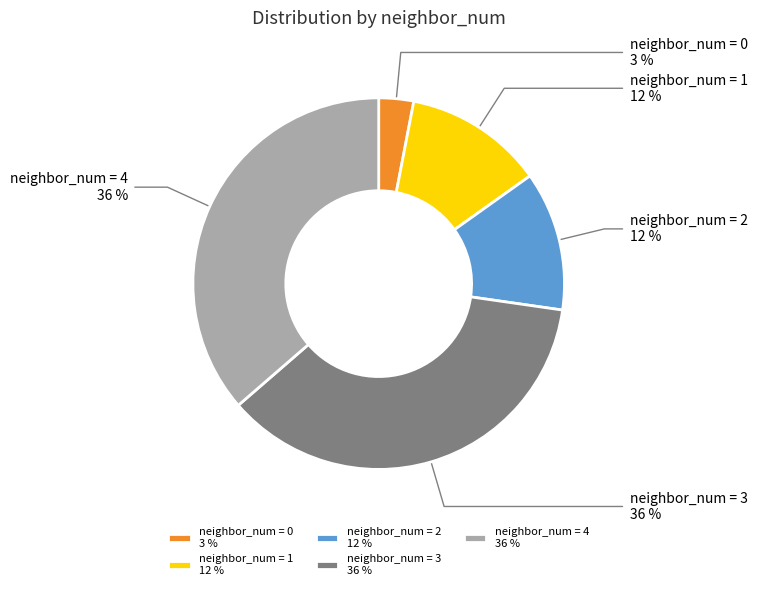

To the nearest percent, what percentage of the pie is neighbor_num = 3 36 %?

36%